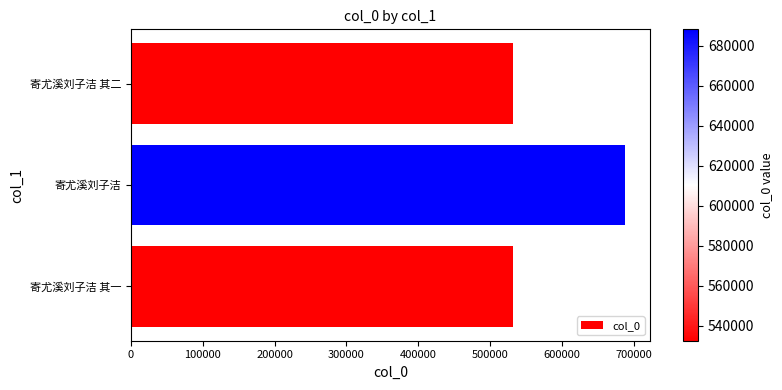

What is the minimum value shown in the chart?

532461